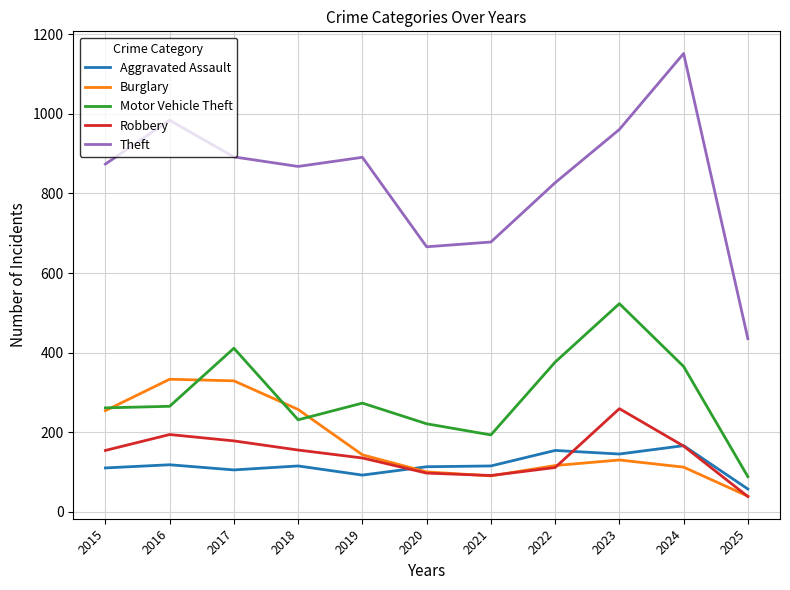

Which series has the widest spread of values?

Theft